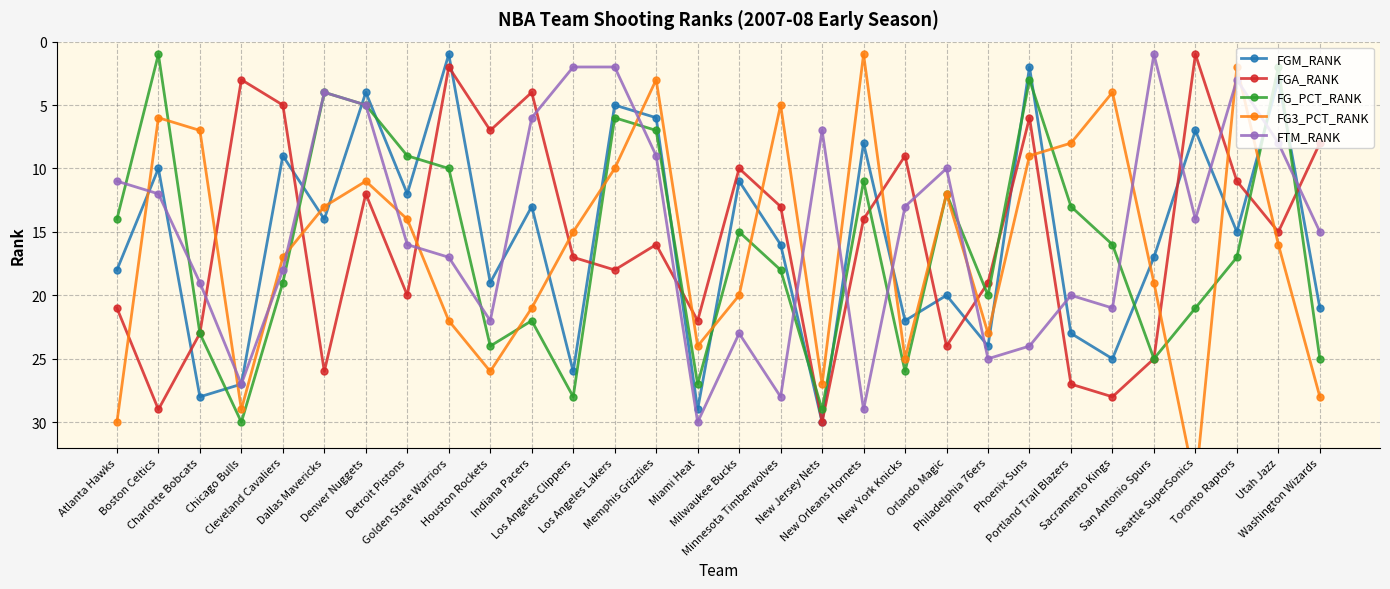

Which has a higher value, New York Knicks or Memphis Grizzlies?

New York Knicks